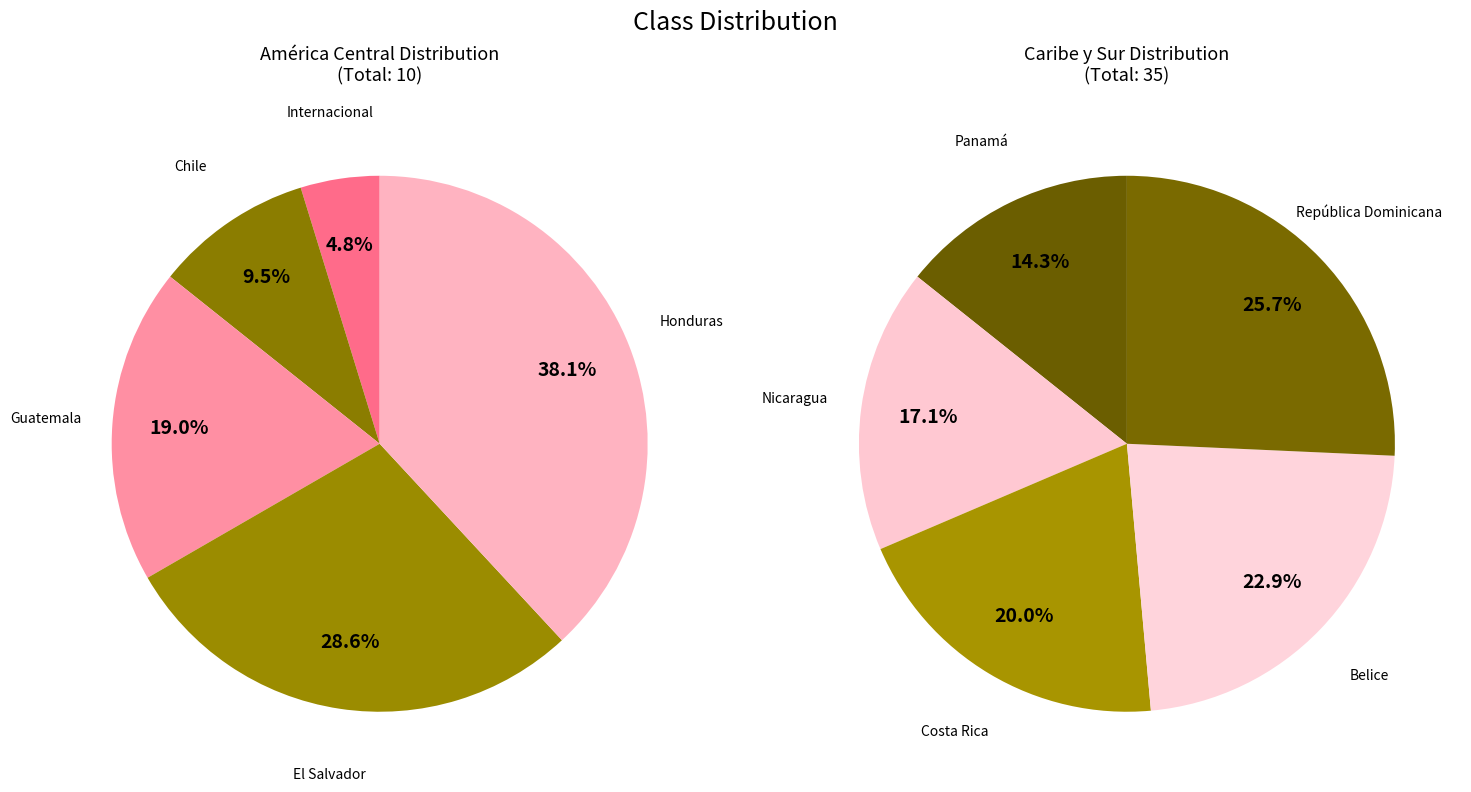

Combined, do Costa Rica and Nicaragua account for over 50%?

No